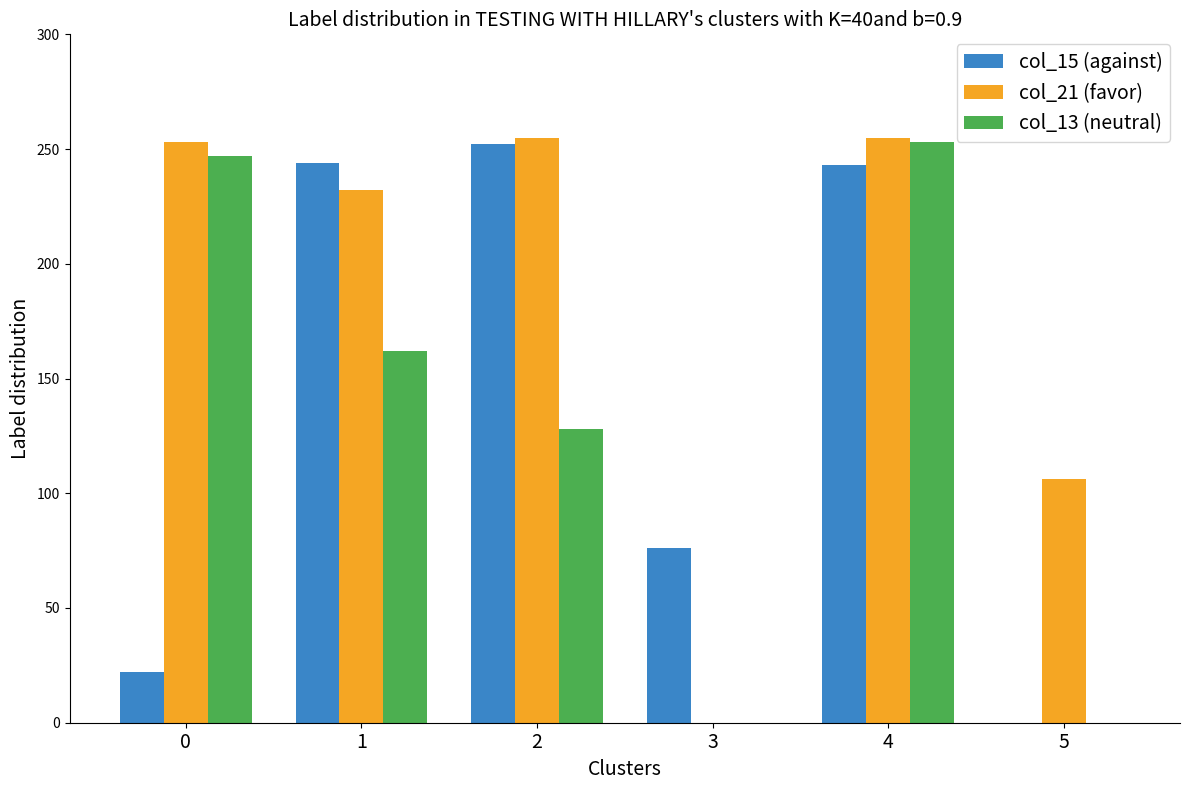

What is the average value of the col_21 (favor) series?

184